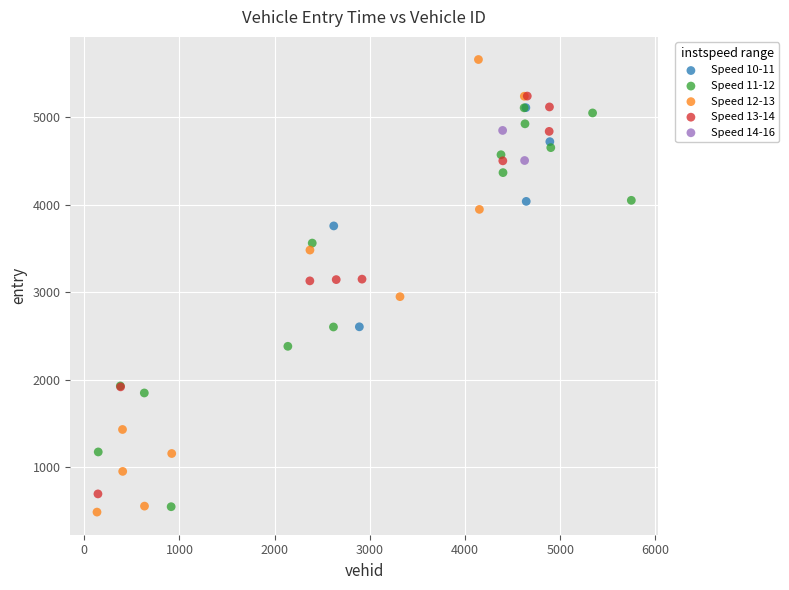

Which series reaches the minimum Y coordinate?

Speed 12-13